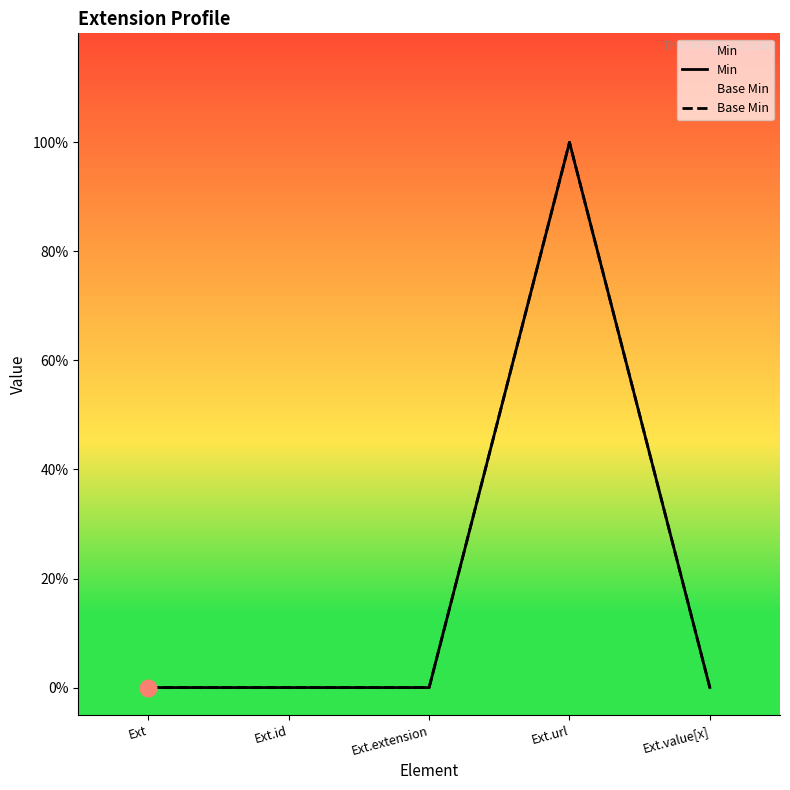

Count the number of data series in this chart.

2